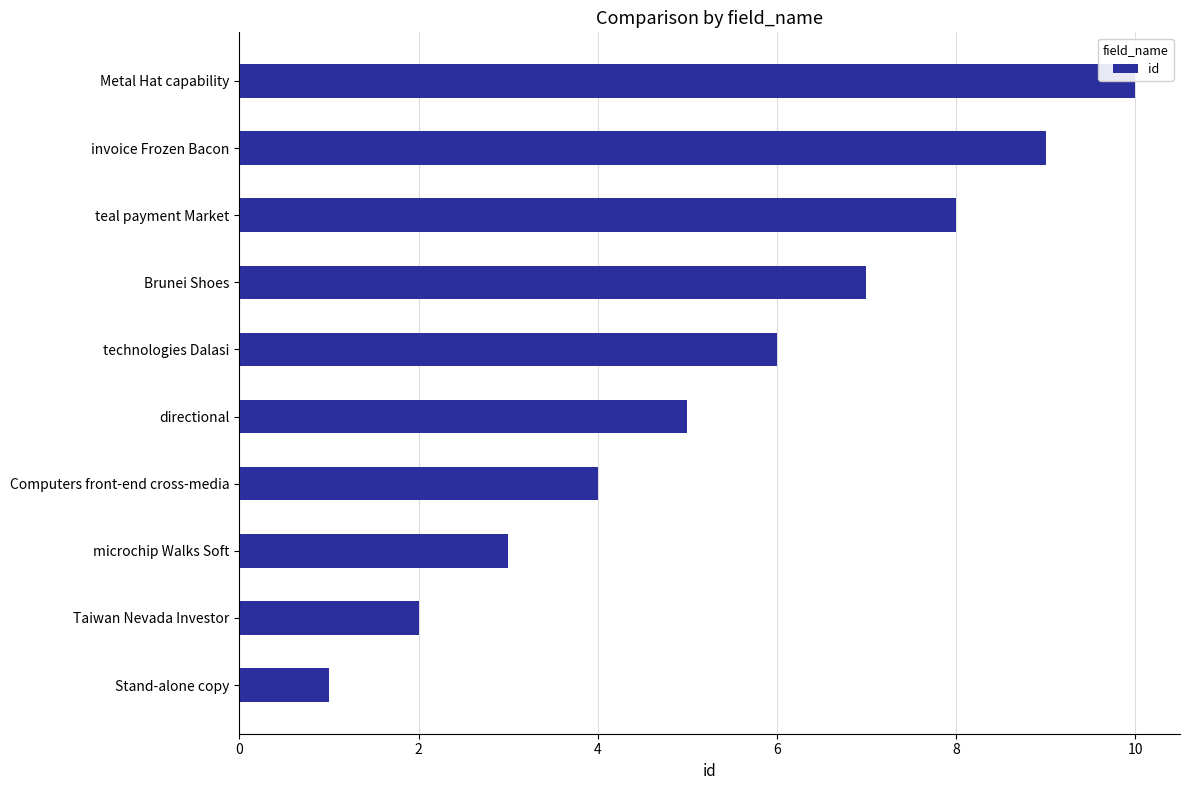

Between Brunei Shoes and Taiwan Nevada Investor, which is larger?

Brunei Shoes